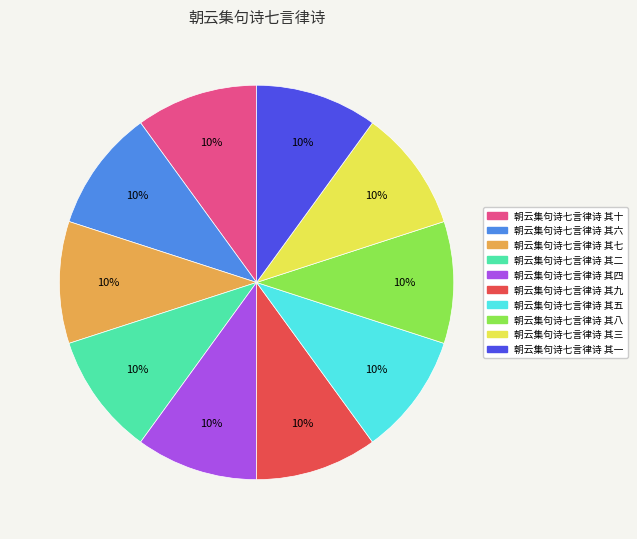

What percentage is the 朝云集句诗七言律诗 其四 slice, to the nearest percent?

10%